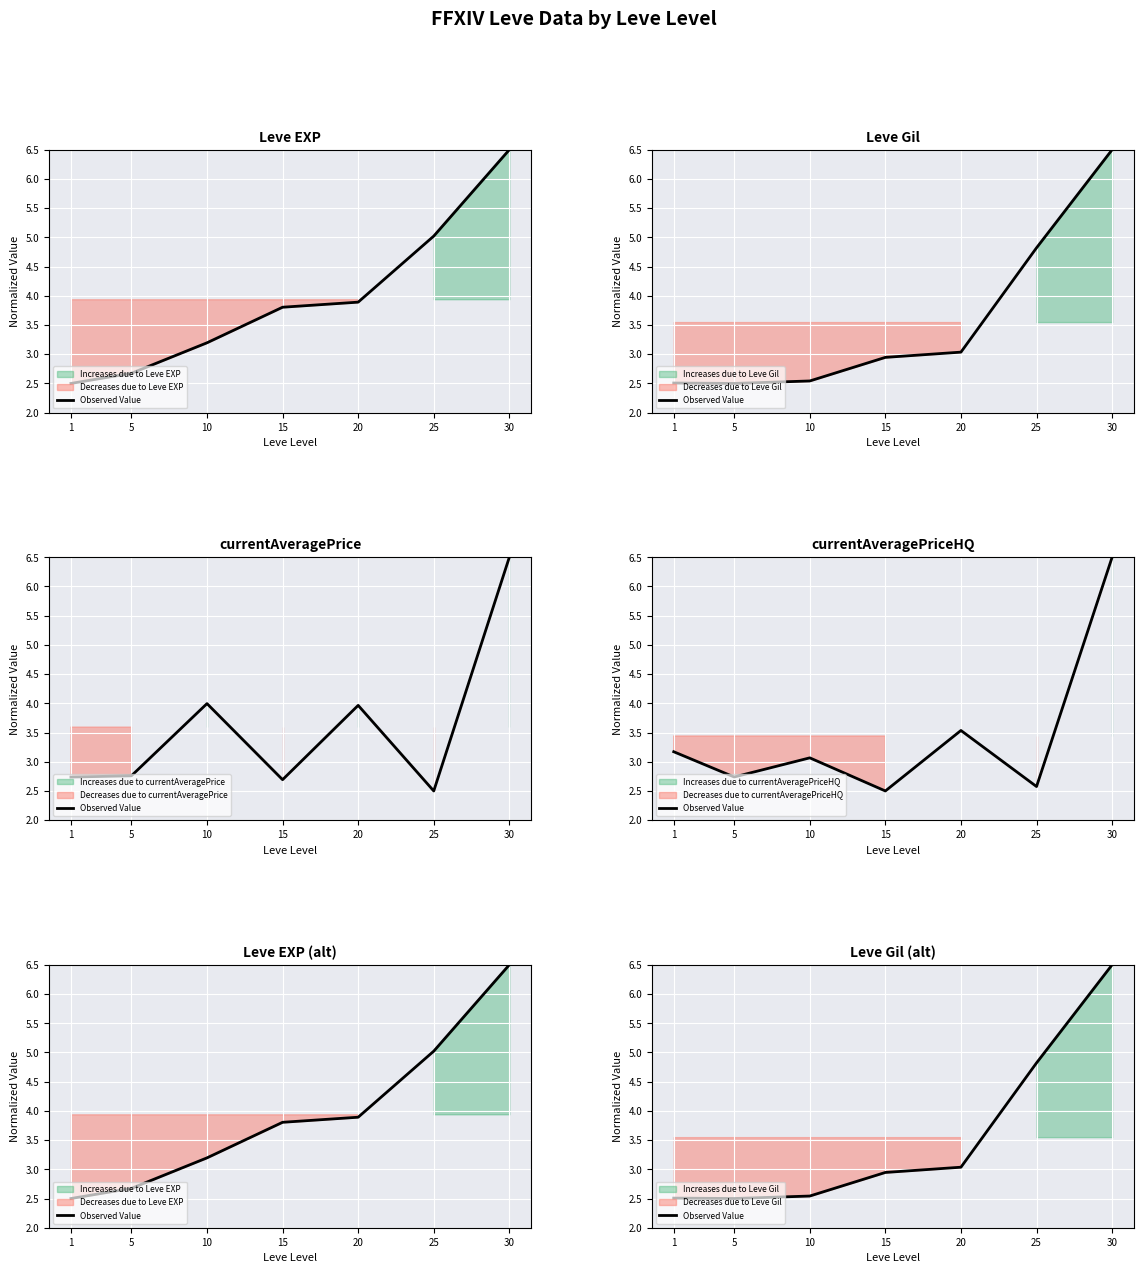

Which category has the lowest value across all series?

5